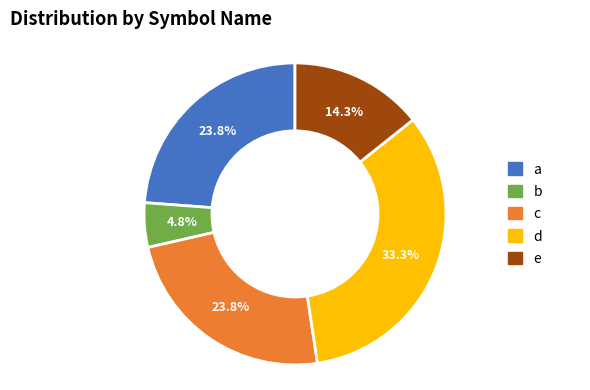

What percentage is the b slice, to the nearest percent?

5%